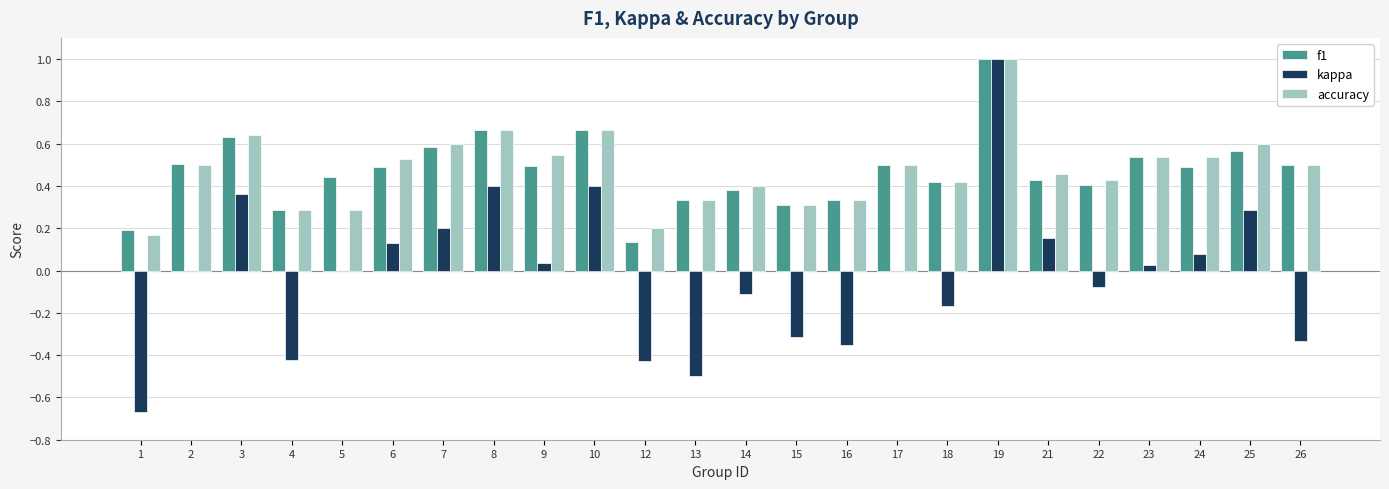

What are all the series names shown in the legend?

f1, kappa, accuracy